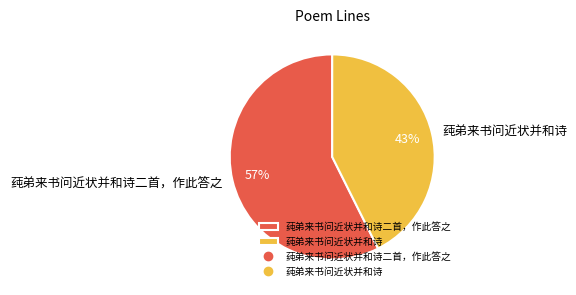

Approximately how many times larger is the value at 莼弟来书问近状并和诗二首，作此答之 compared to 莼弟来书问近状并和诗?

1.3